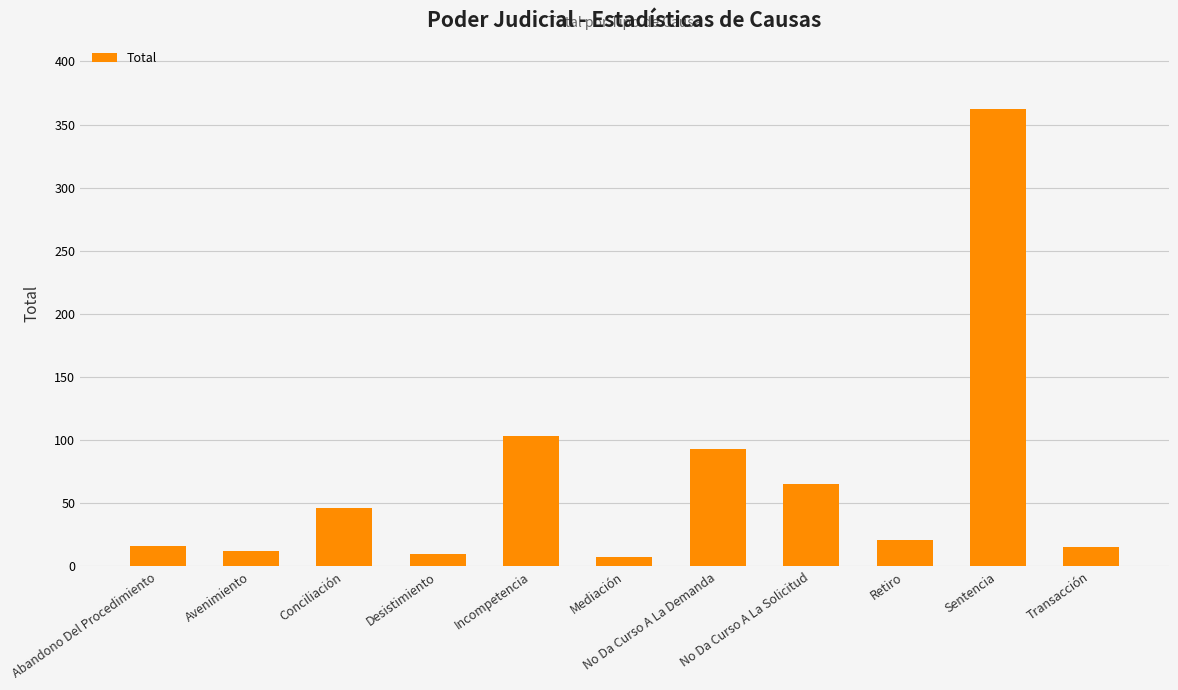

What is the difference between the second highest and minimum values?

96